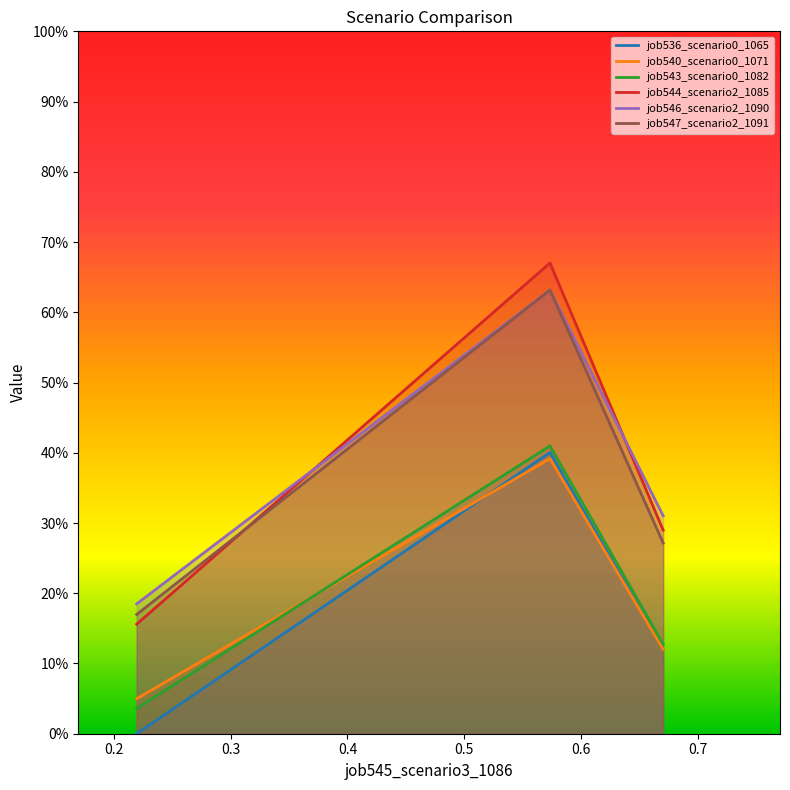

Does the chart display data point markers on the line(s)?

No